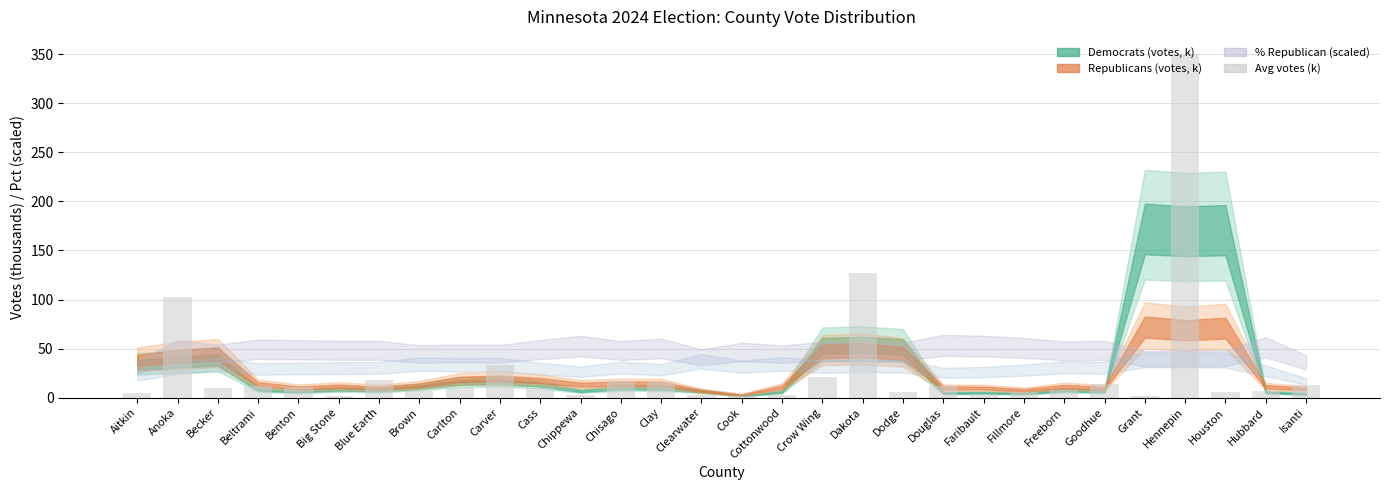

What is the sum of all values?

838.7